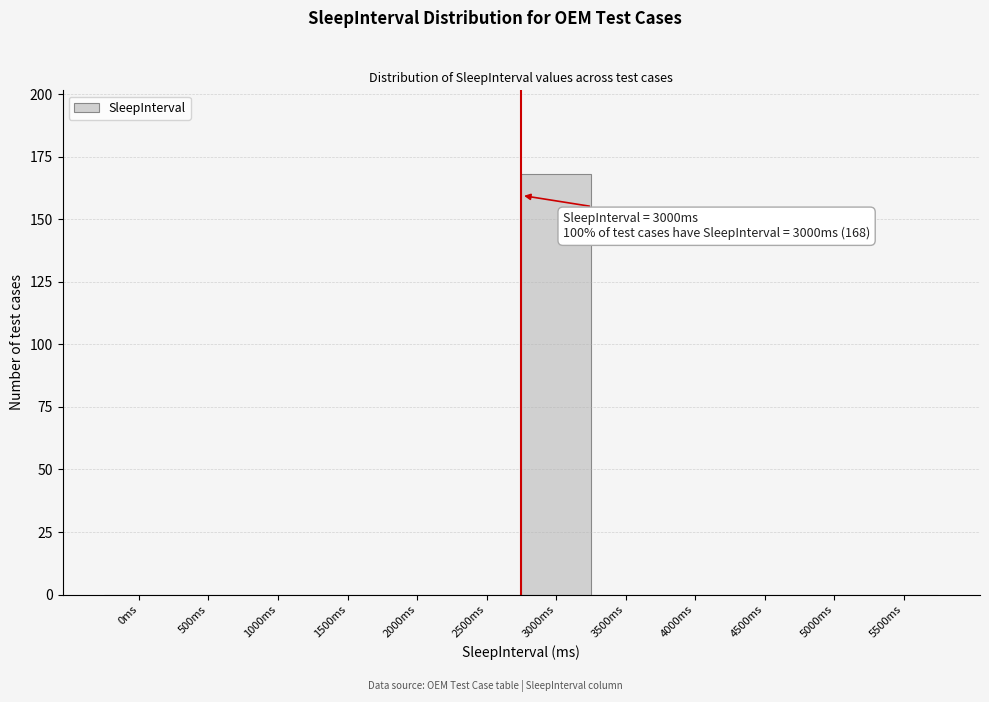

Reading left to right, list all the values displayed in this chart.

0ms=0	500ms=0	1000ms=0	1500ms=0	2000ms=0	2500ms=0	3000ms=168	3500ms=0	4000ms=0	4500ms=0	5000ms=0	5500ms=0